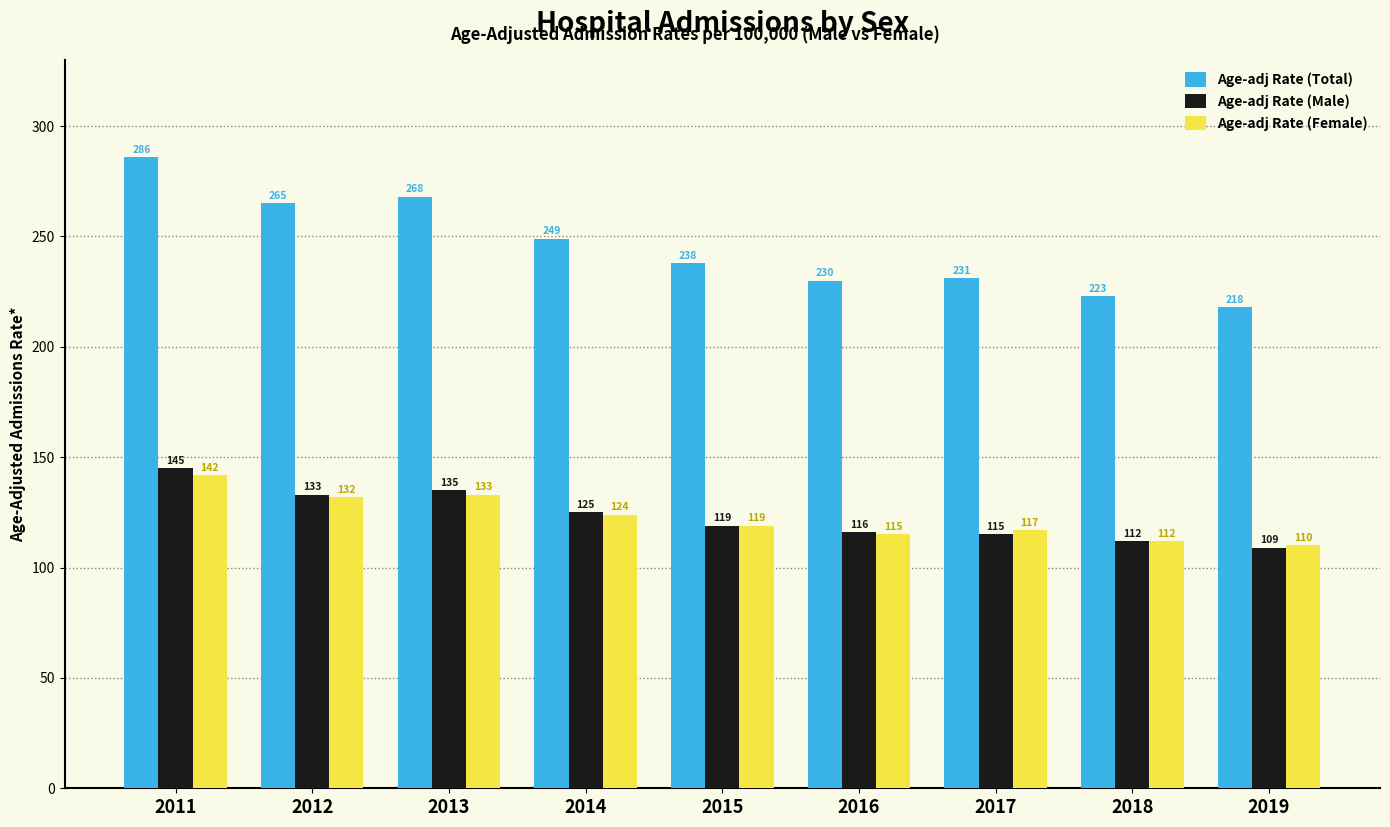

At which label does Age-adj Rate (Total) reach its peak?

2011